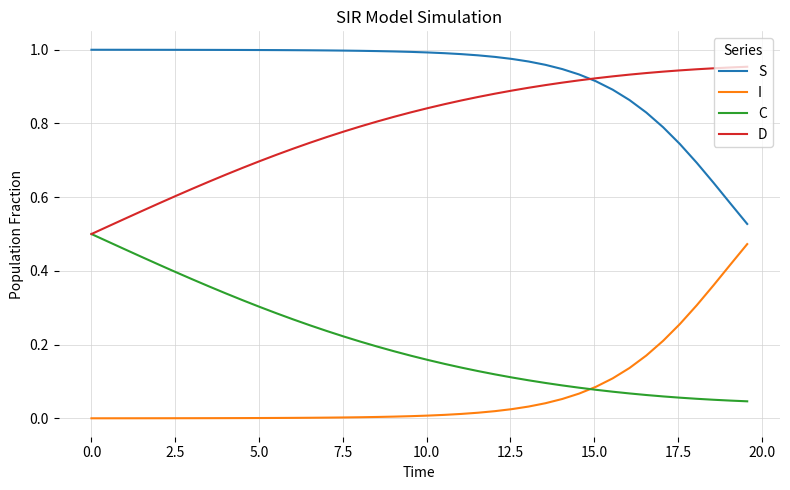

Which series has the largest total across all categories?

S